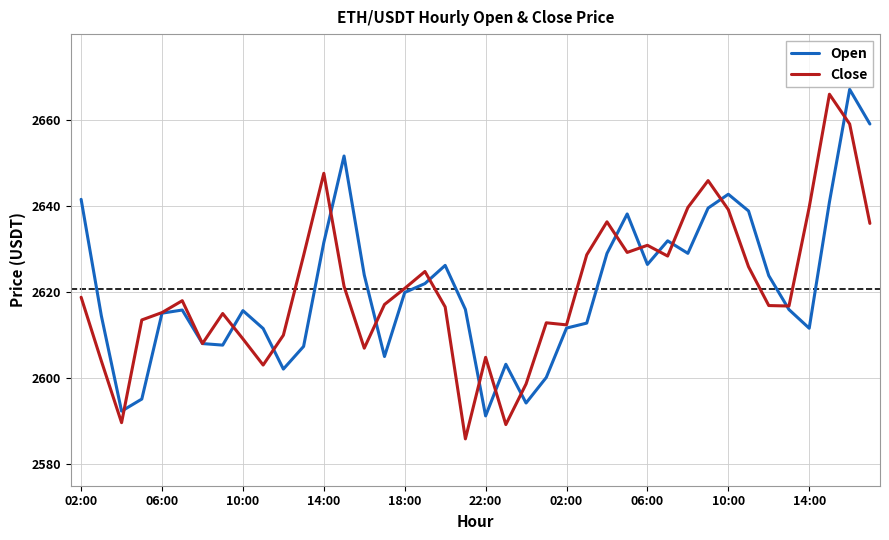

What is the minimum value shown in the chart?

2585.9